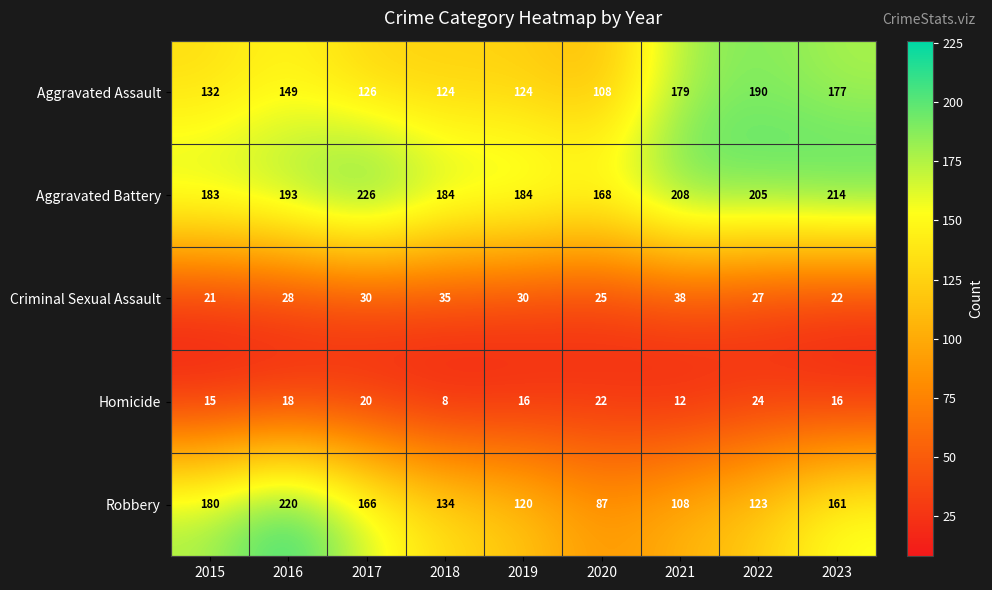

True or false: Criminal Sexual Assault has a value of 15 at 2021.

False